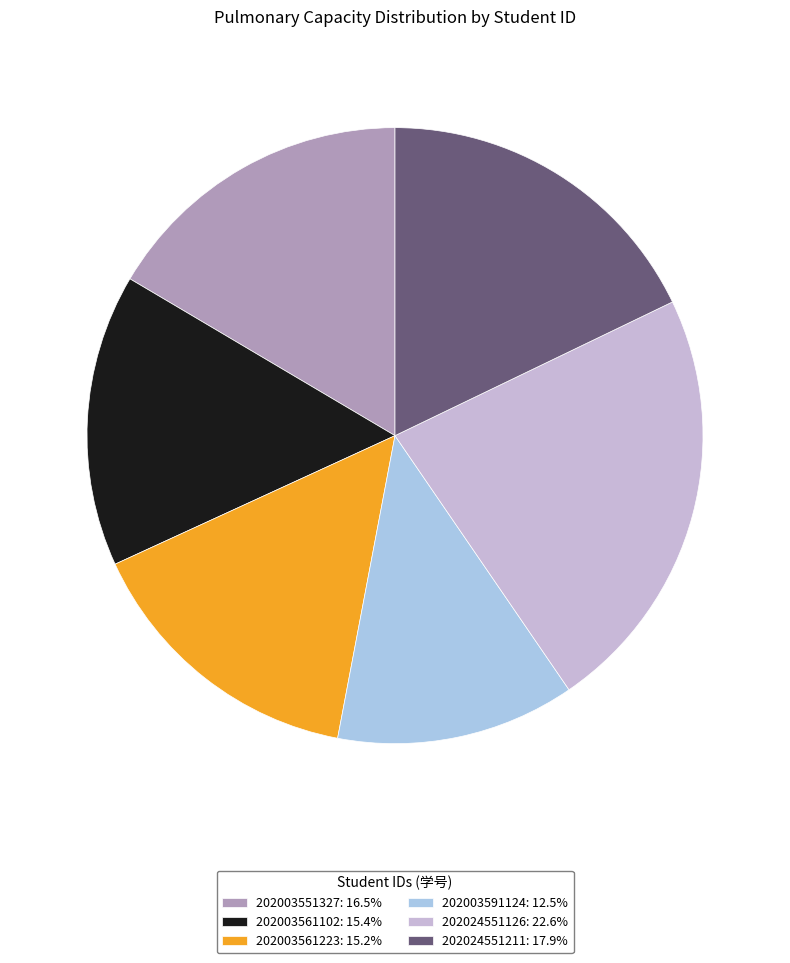

How many segments does this pie chart have?

6